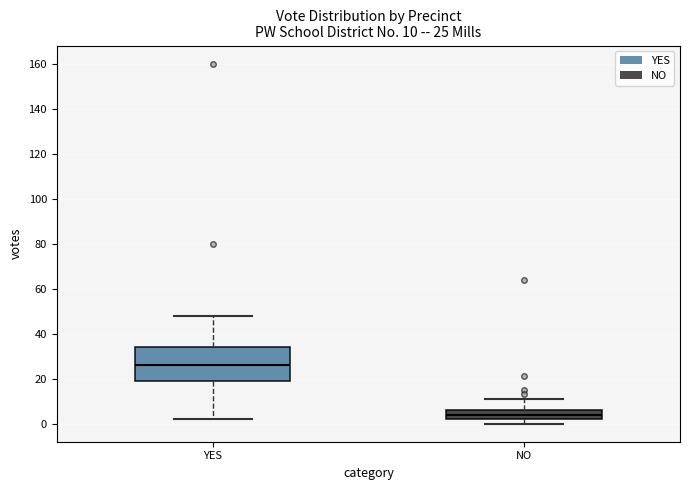

Which box has the lowest median line?

NO